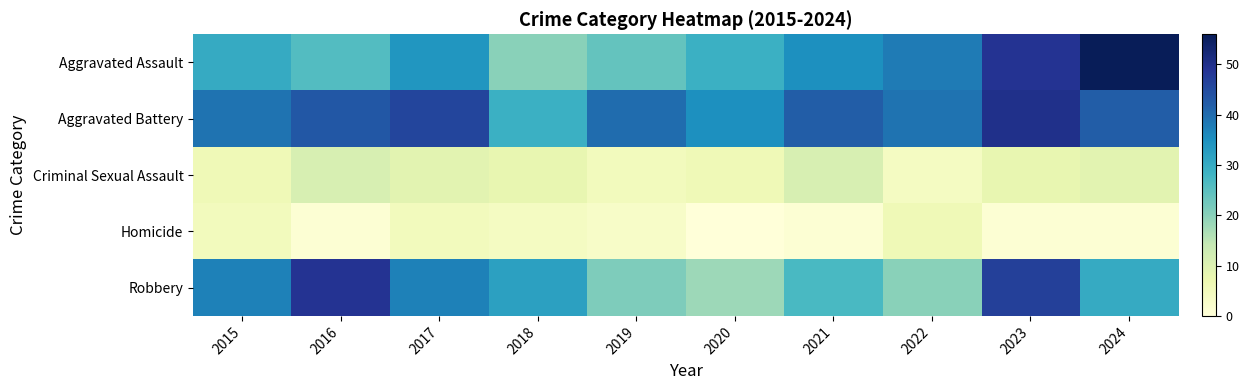

Reading left to right, list all the values displayed in this chart.

Aggravated Assault: 2015=30	2016=26	2017=34	2018=20	2019=24	2020=29	2021=35	2022=38	2023=49	2024=56
Aggravated Battery: 2015=39	2016=43	2017=46	2018=29	2019=40	2020=35	2021=42	2022=39	2023=50	2024=42
Criminal Sexual Assault: 2015=6	2016=11	2017=9	2018=8	2019=5	2020=6	2021=11	2022=4	2023=8	2024=9
Homicide: 2015=5	2016=1	2017=5	2018=4	2019=3	2020=0	2021=1	2022=6	2023=1	2024=1
Robbery: 2015=37	2016=49	2017=37	2018=32	2019=21	2020=18	2021=27	2022=20	2023=47	2024=30